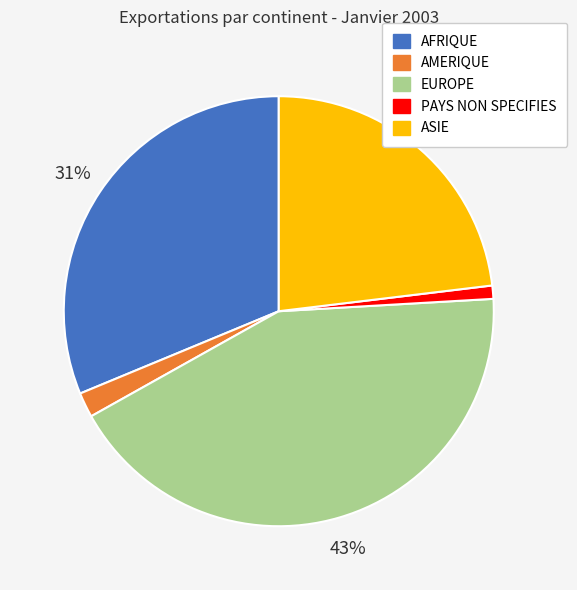

Which slice is the smallest?

PAYS NON SPECIFIES